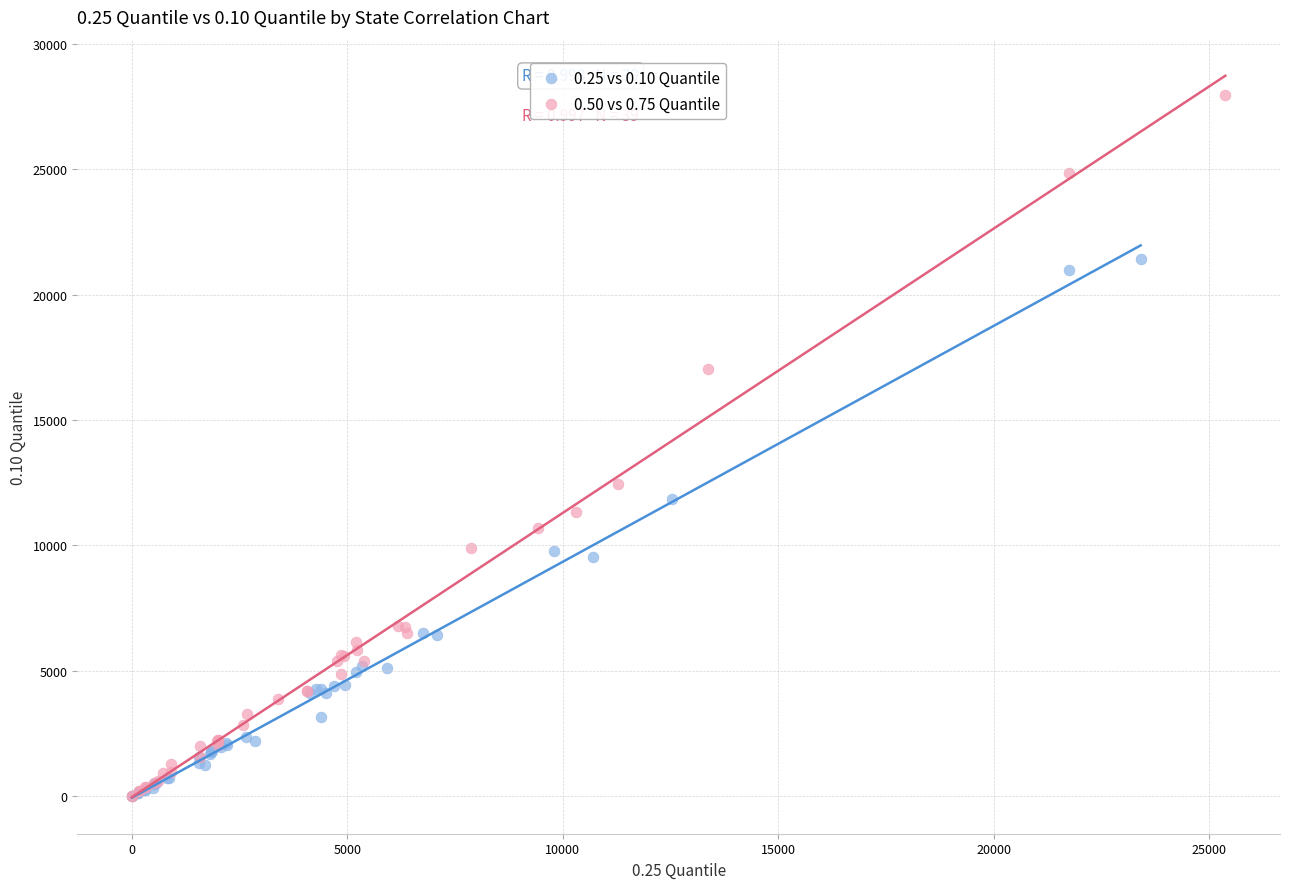

Which series has the widest spread of Y values?

0.50 vs 0.75 Quantile